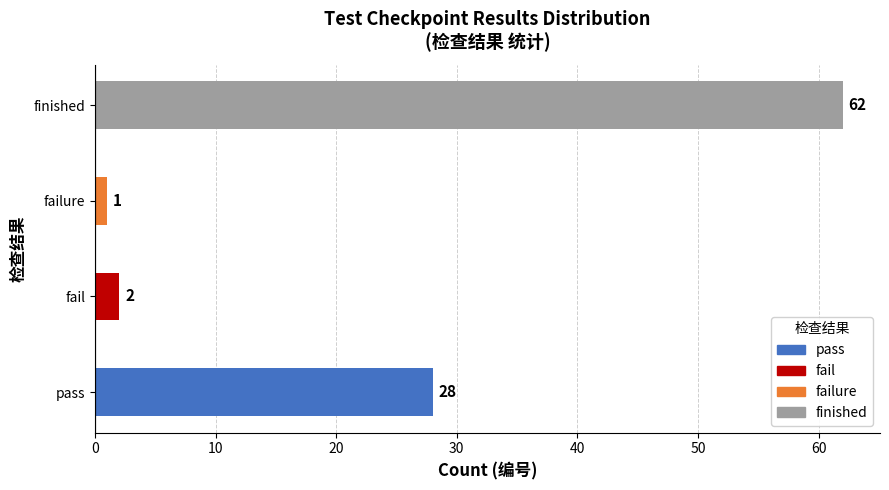

Rank the categories by value from lowest to highest.

failure, fail, pass, finished